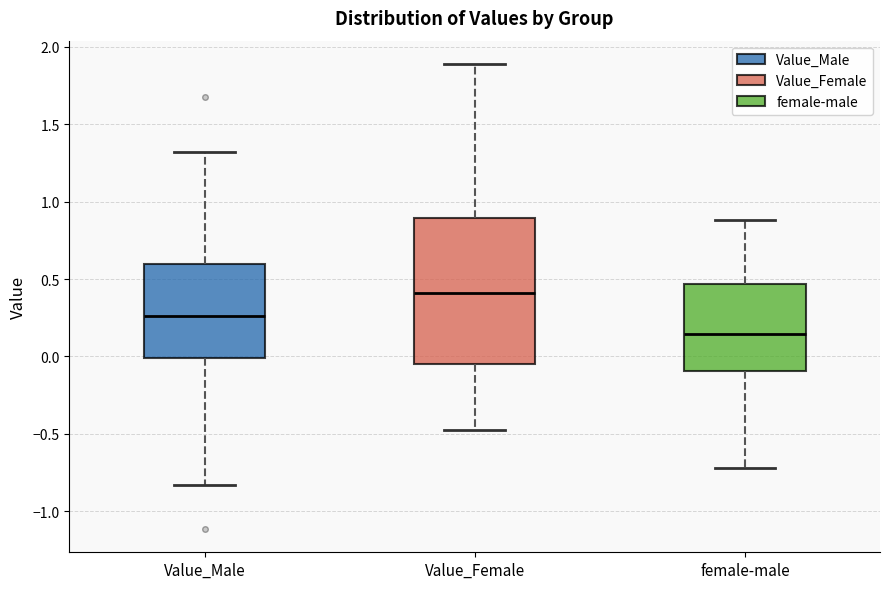

Which box's median line is the lowest?

female-male